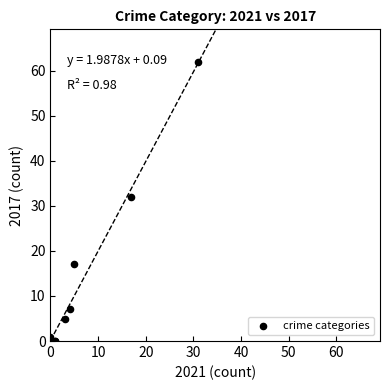

What Y value in the scatter plot is closest to 31?

32